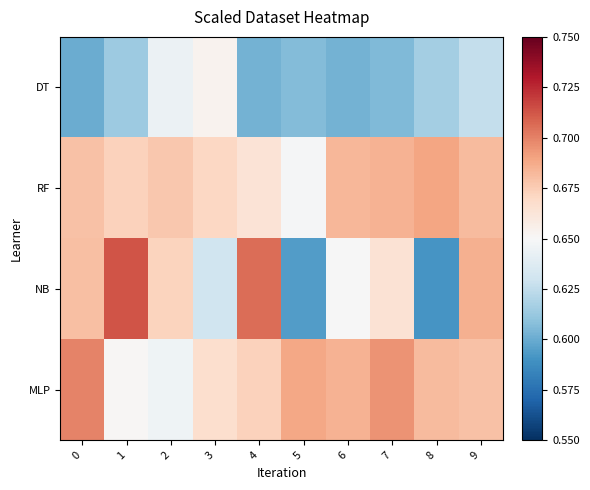

Which series has the largest range (max minus min)?

NB